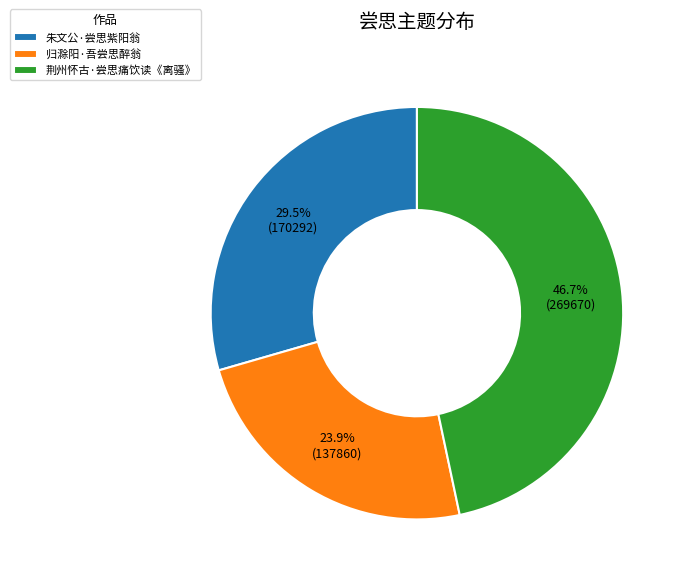

Rank the categories by value from highest to lowest.

荆州怀古·尝思痛饮读《离骚》, 朱文公·尝思紫阳翁, 归滁阳·吾尝思醉翁